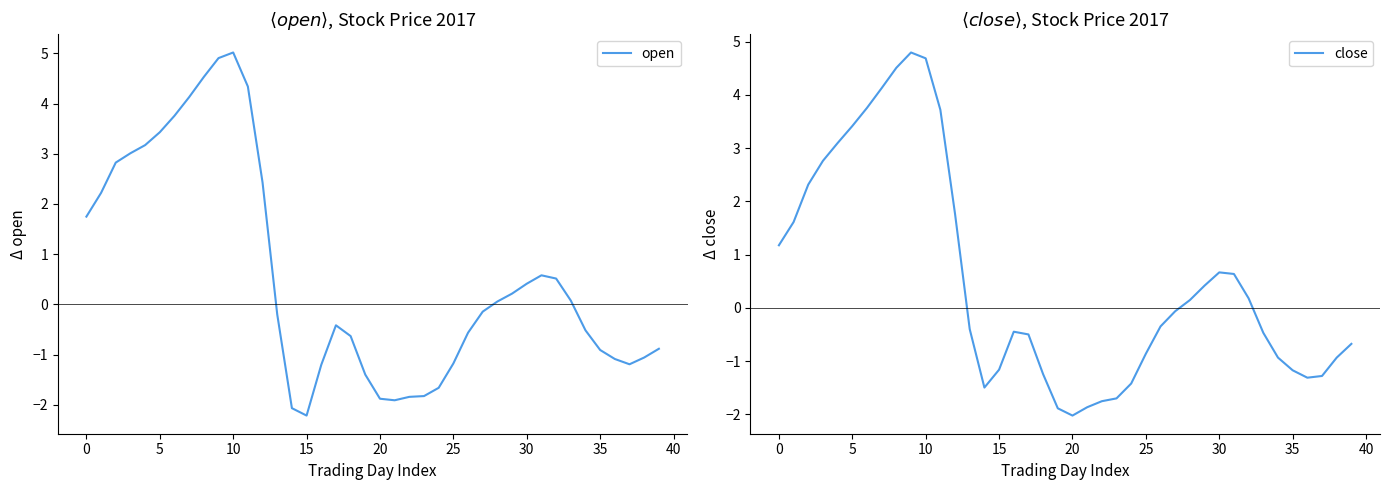

The open series shows -0.5 at 25. True or false?

False